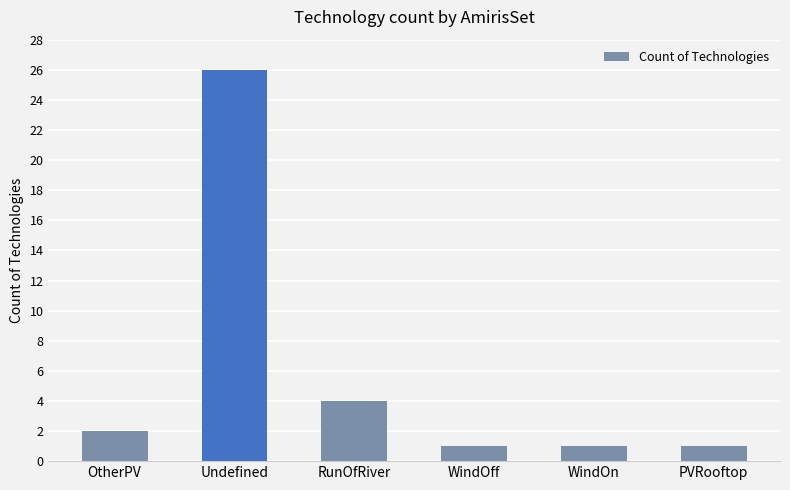

How many values are below 2?

3